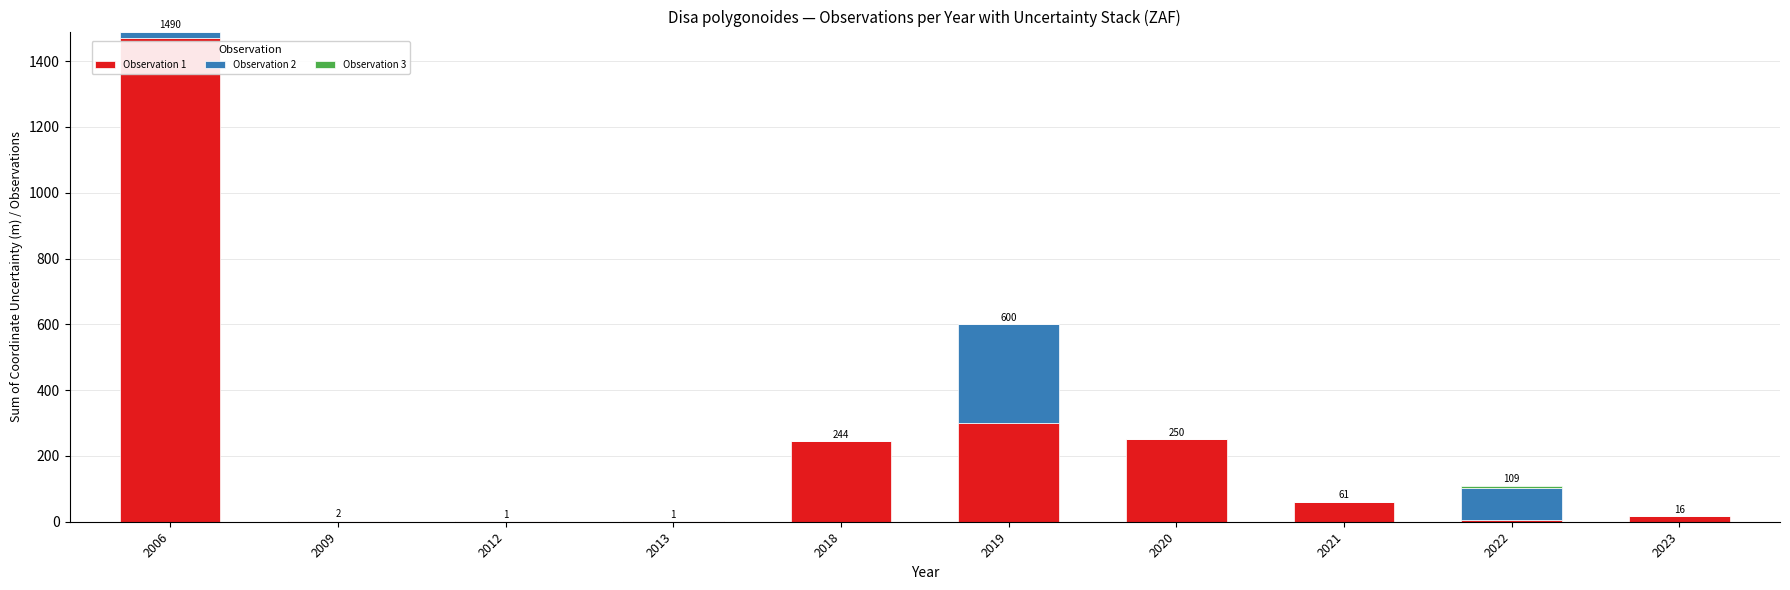

How many series are shown in this chart?

3